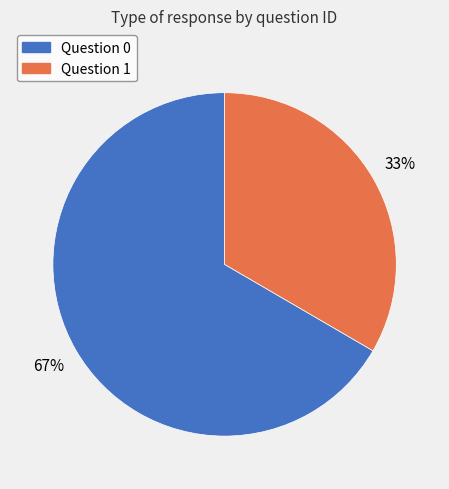

To the nearest percent, what is the average slice percentage?

50%